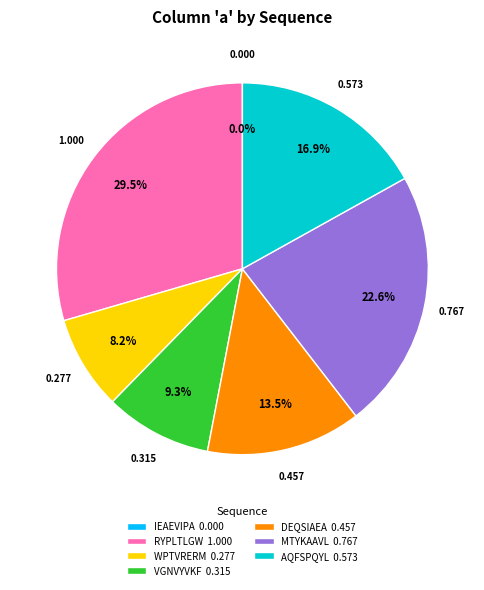

To the nearest percent, what portion does AQFSPQYL represent?

17%